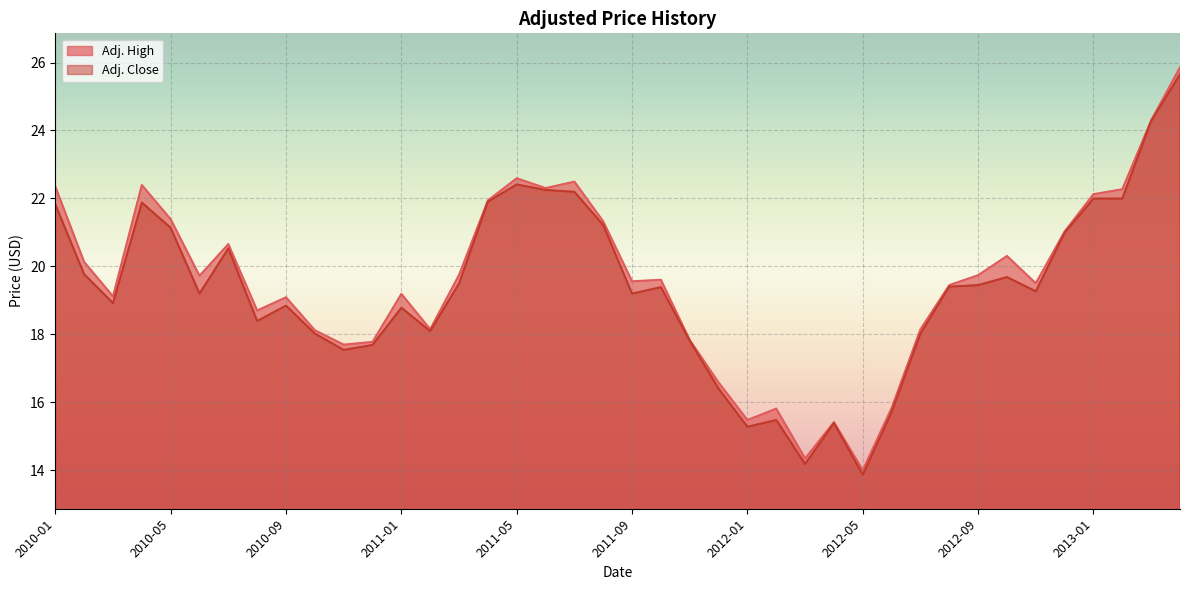

At which label does Adj. Close reach its minimum?

2012-05